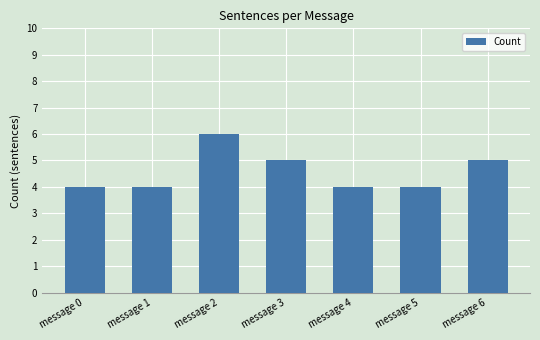

Reading left to right, list all the values displayed in this chart.

4	4	6	5	4	4	5